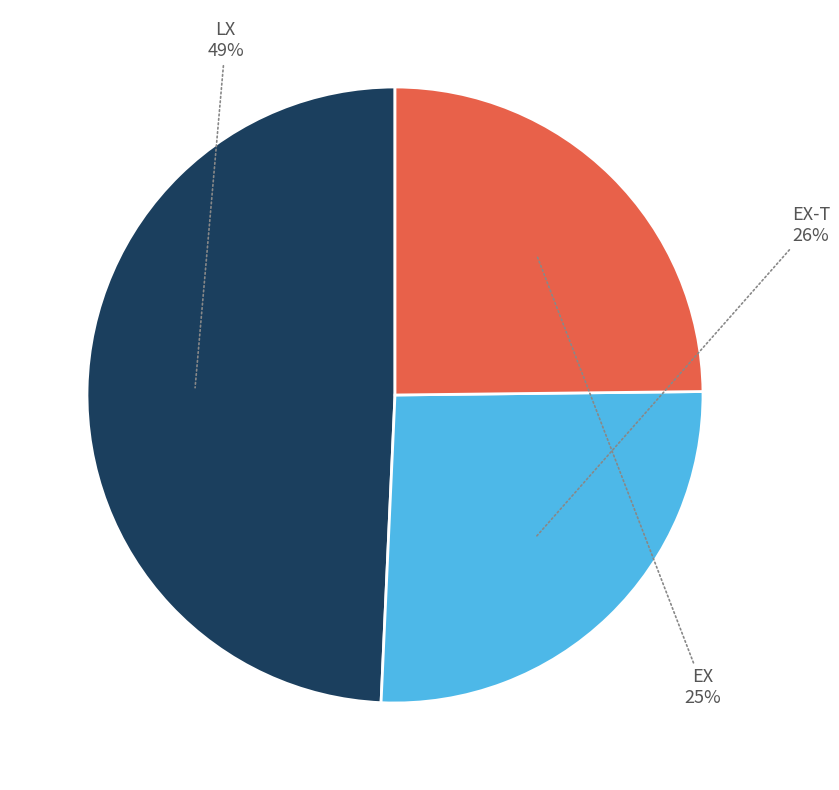

Is there a majority slice in this chart?

No